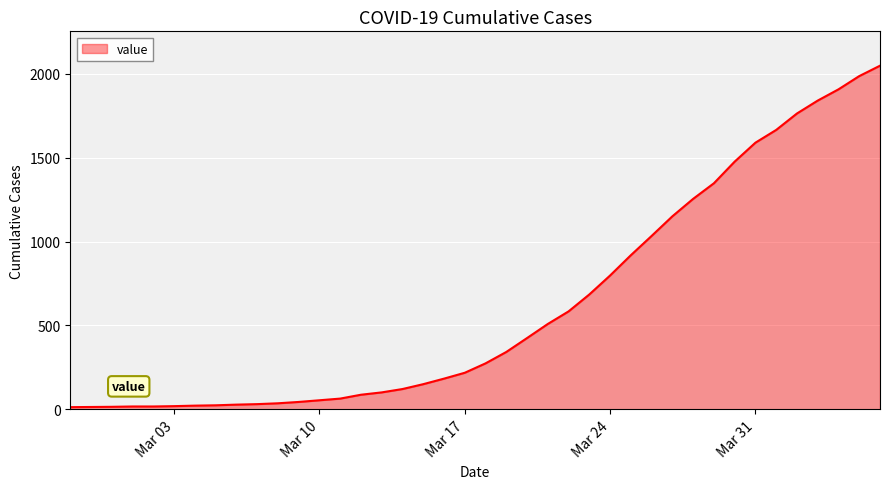

What is the difference between the maximum and minimum values?

2036